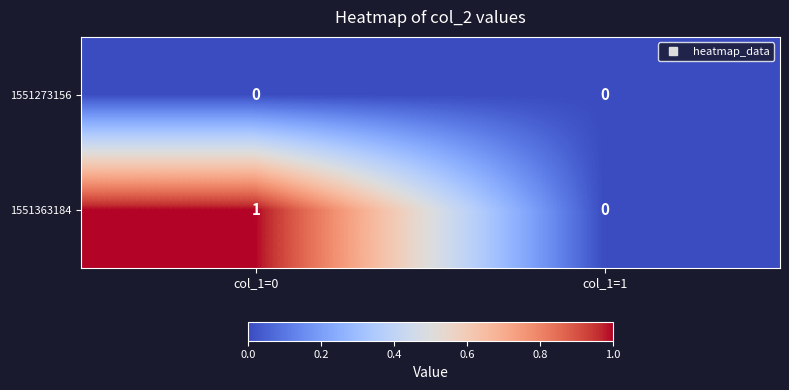

Reading left to right, extract all data points from this chart.

1551273156: col_1=0=0	col_1=1=0
1551363184: col_1=0=1	col_1=1=0